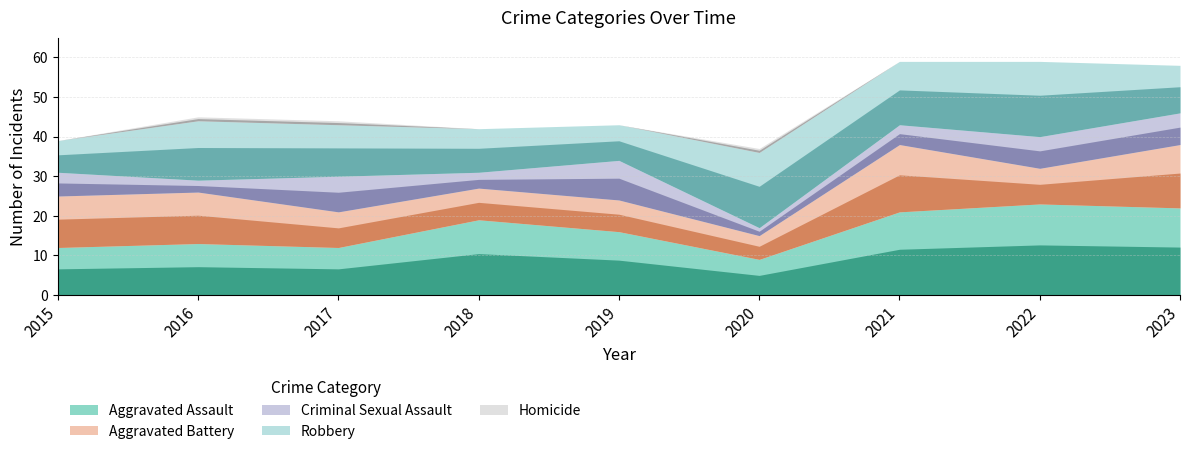

True or false: Robbery and Aggravated Assault cross at least once.

True